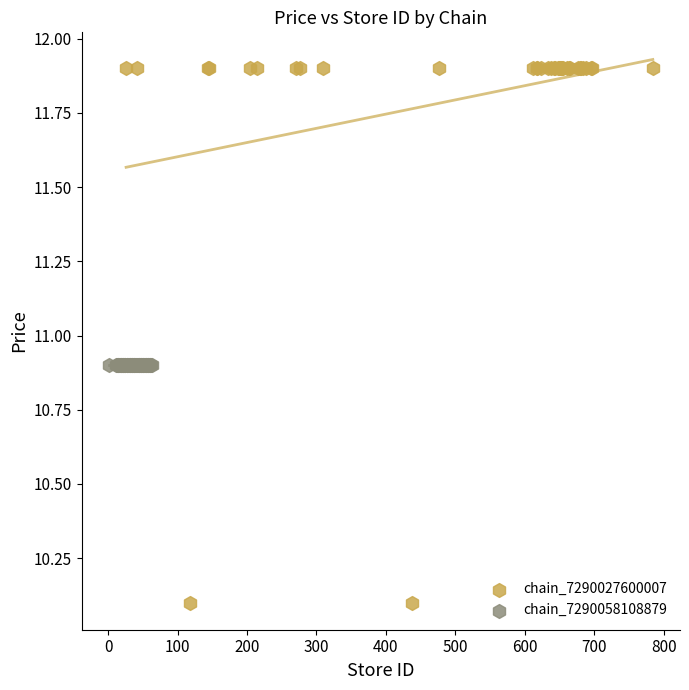

Which series reaches the minimum Y coordinate?

chain_7290027600007